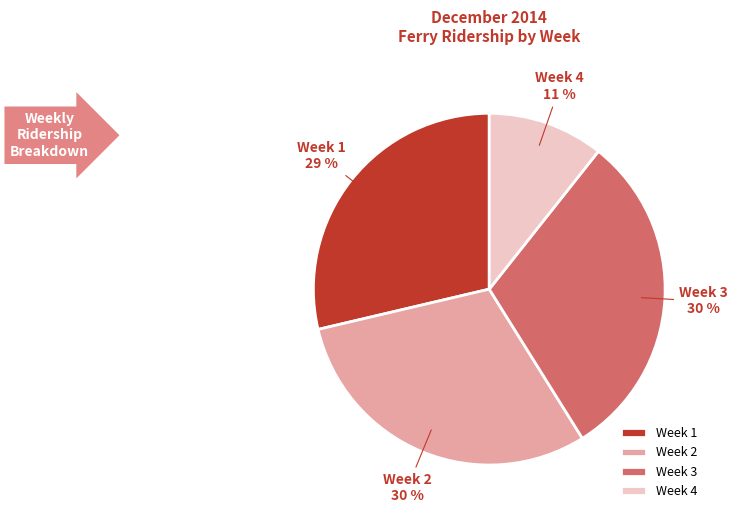

Count the number of slices in the pie.

4